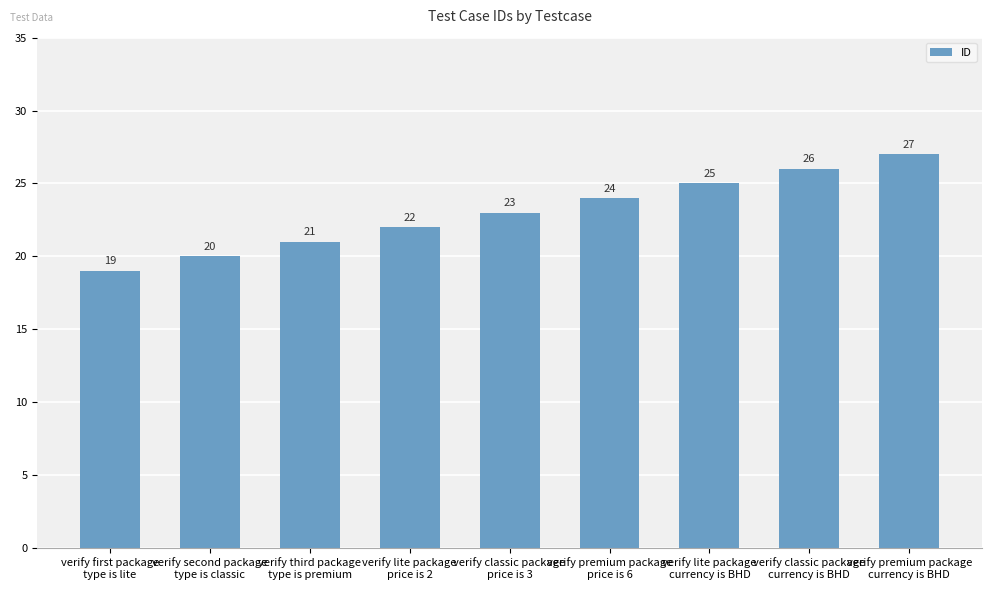

How many values are between 21 and 25?

5